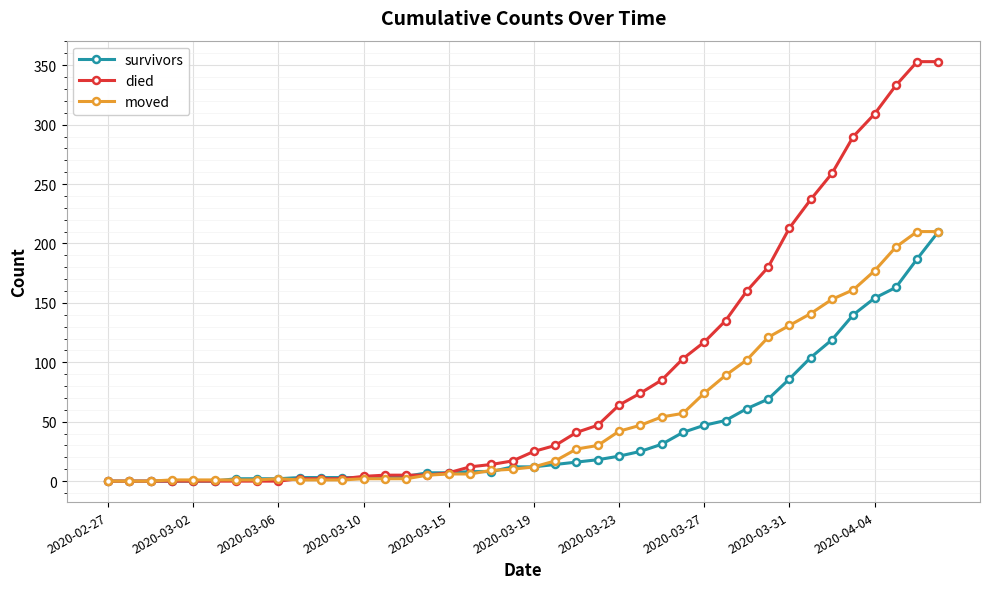

Which series has the widest spread of values?

died